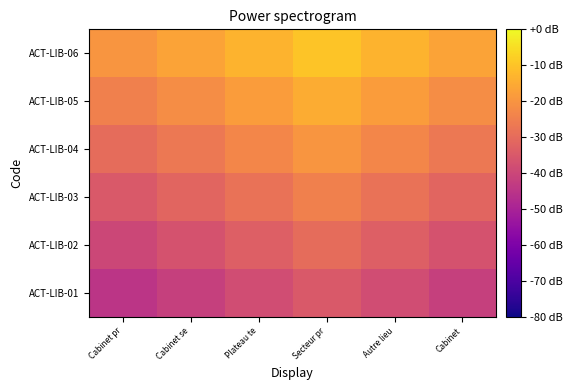

At Cabinet pr, list the series in order from largest to smallest.

ACT-LIB-06, ACT-LIB-05, ACT-LIB-04, ACT-LIB-03, ACT-LIB-02, ACT-LIB-01